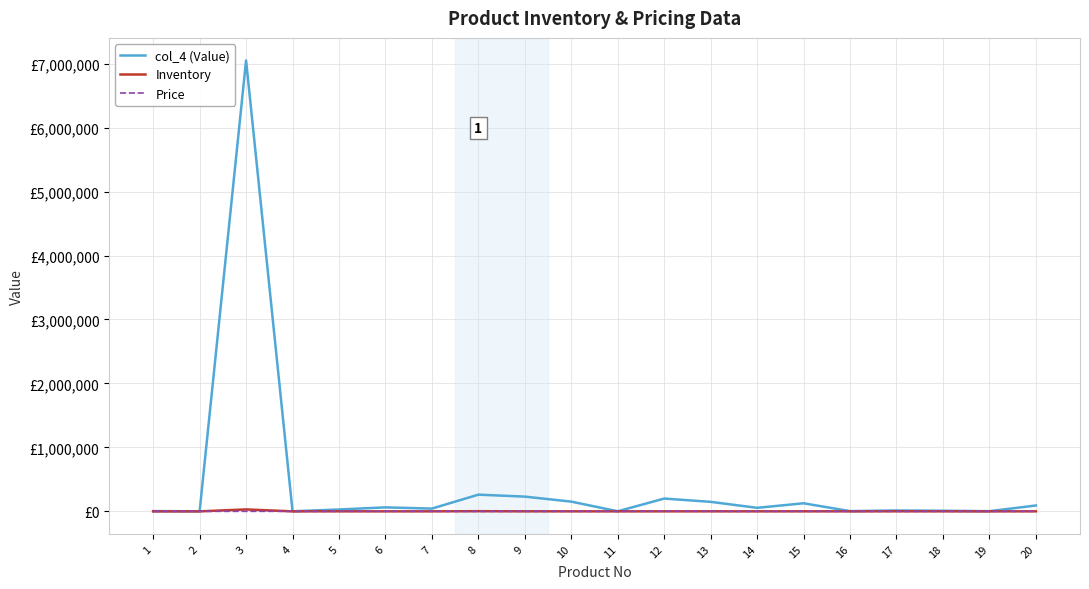

Does the chart have visible grid lines?

Yes